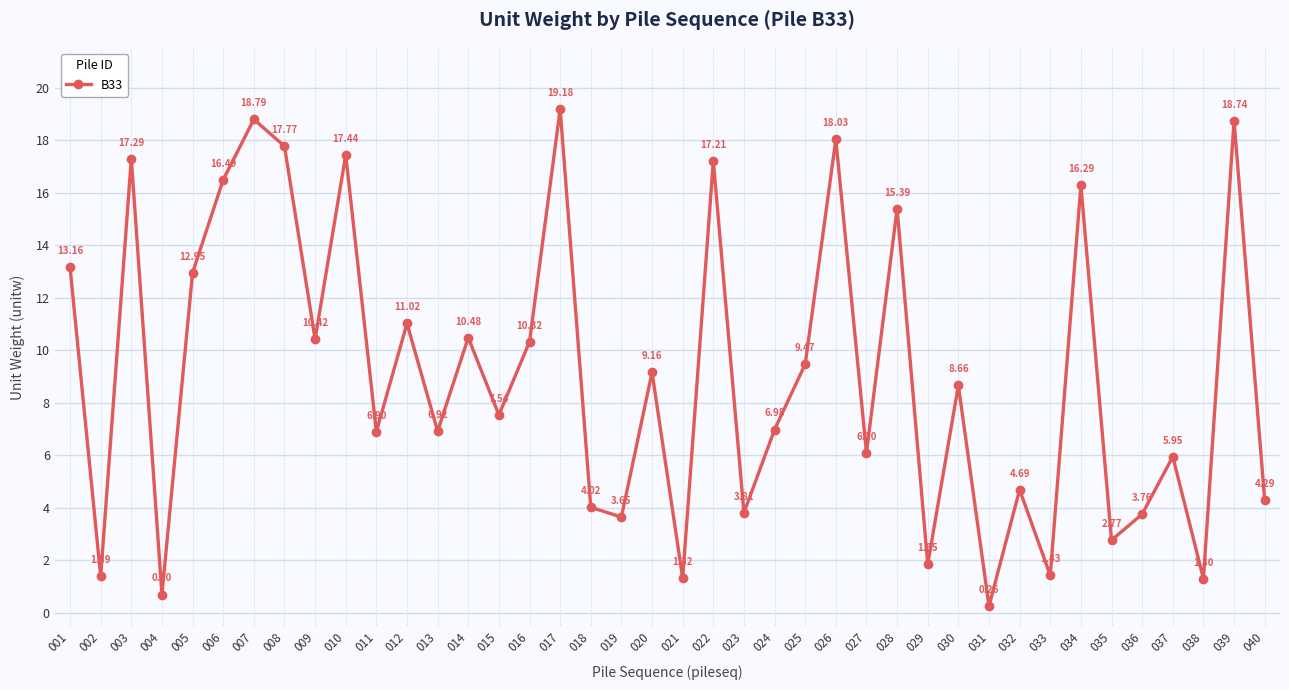

Between 007 and 035, which is larger?

007